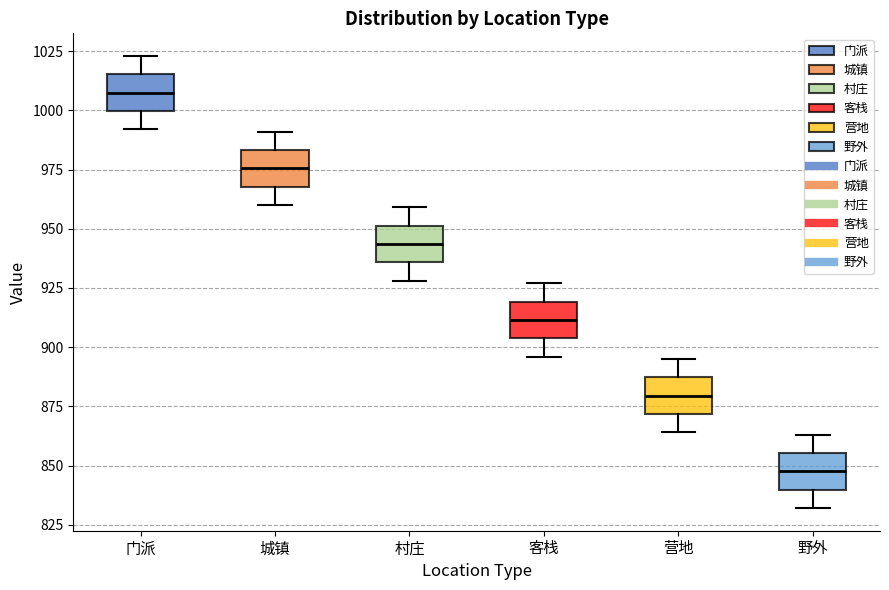

Reading left to right, transcribe this box plot: for each box, give where its median line is, the range the box spans, and where its two whiskers end, as read against the y-axis. The values are not printed on the chart, so give them approximately, as read against the axis.

门派: median 1010, box 1000 to 1015, whiskers 990 to 1025
城镇: median 975, box 970 to 985, whiskers 960 to 990
村庄: median 945, box 935 to 950, whiskers 930 to 960
客栈: median 910, box 905 to 920, whiskers 895 to 925
营地: median 880, box 870 to 885, whiskers 865 to 895
野外: median 850, box 840 to 855, whiskers 830 to 865